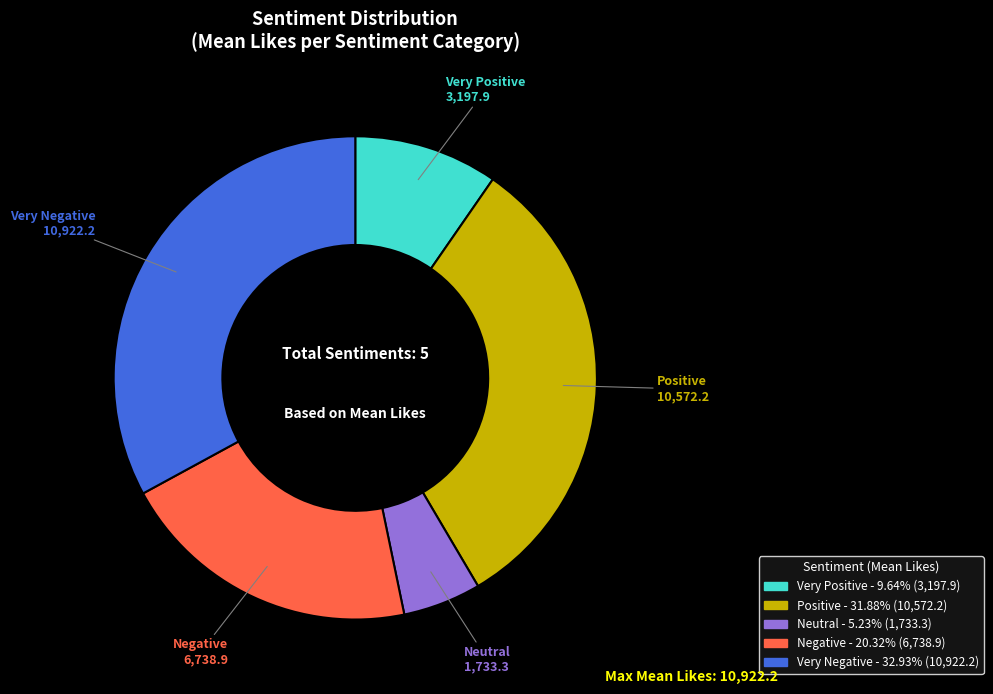

Combined, do Negative and Very Positive account for over 50%?

No